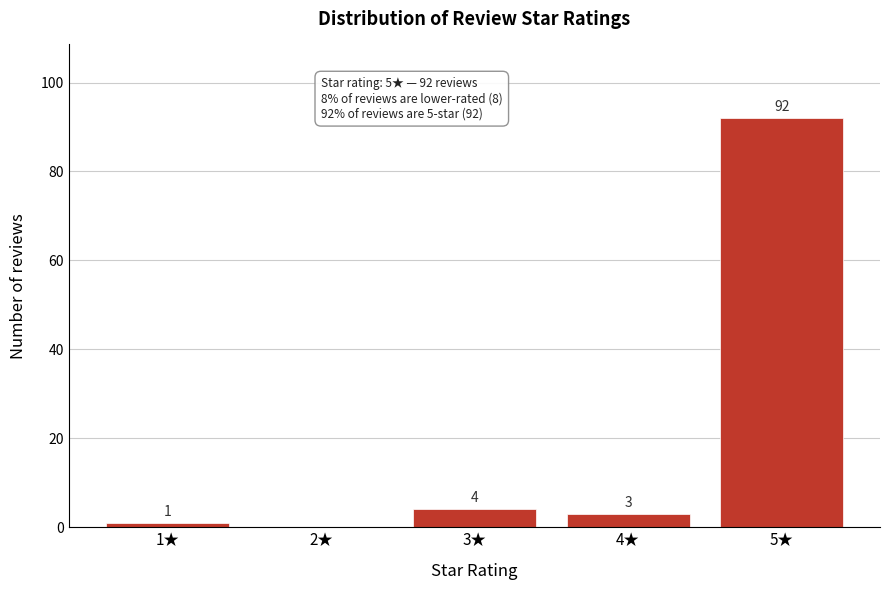

Reading left to right, extract all data points from this chart.

1★=1	2★=0	3★=4	4★=3	5★=92